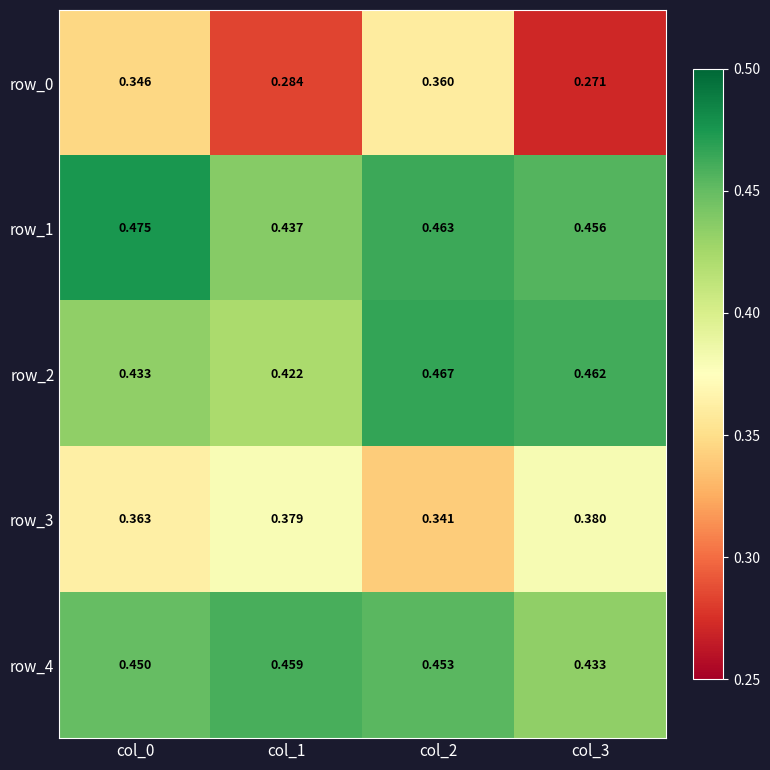

What is the sum of all row_2 values?

1.8